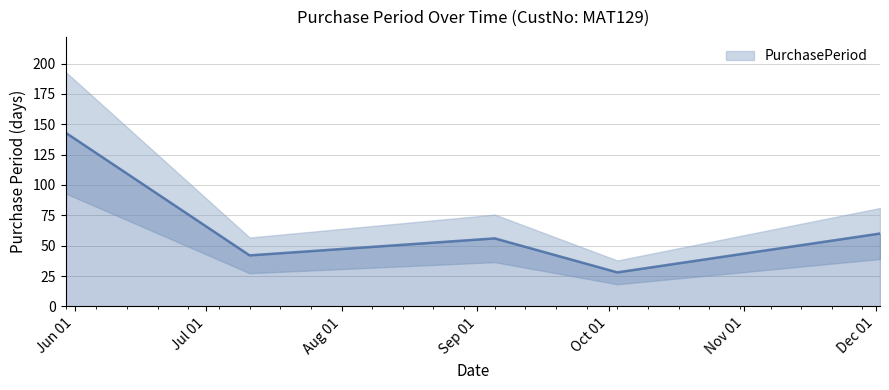

What is the difference between the maximum and minimum values?

115